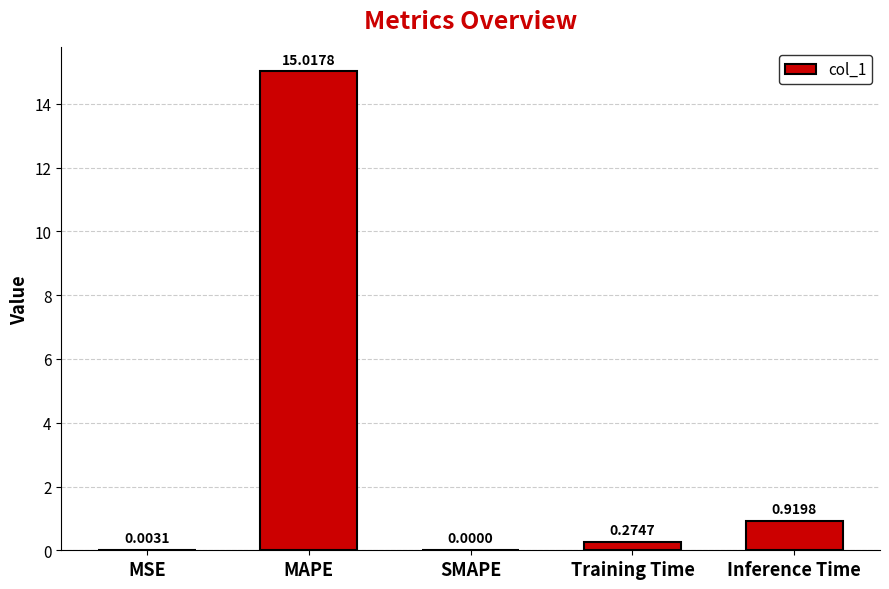

At which label is the value closest to 7?

Inference Time